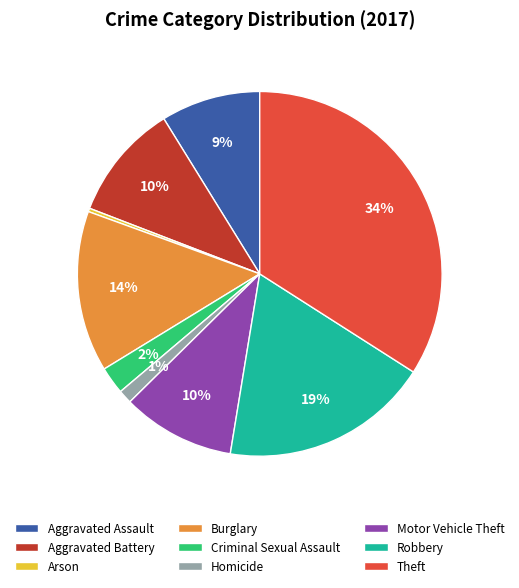

Is there a majority slice in this chart?

No